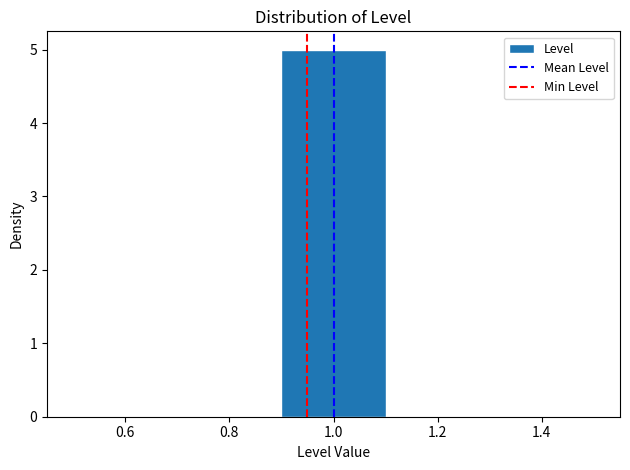

Reading left to right, list every bar in this chart as the range it spans on the x-axis followed by its height. The values are not printed on the chart, so give them approximately, as read against the axis.

0.5 to 0.7: 0
0.7 to 0.9: 0
0.9 to 1.1: 5
1.1 to 1.3: 0
1.3 to 1.5: 0